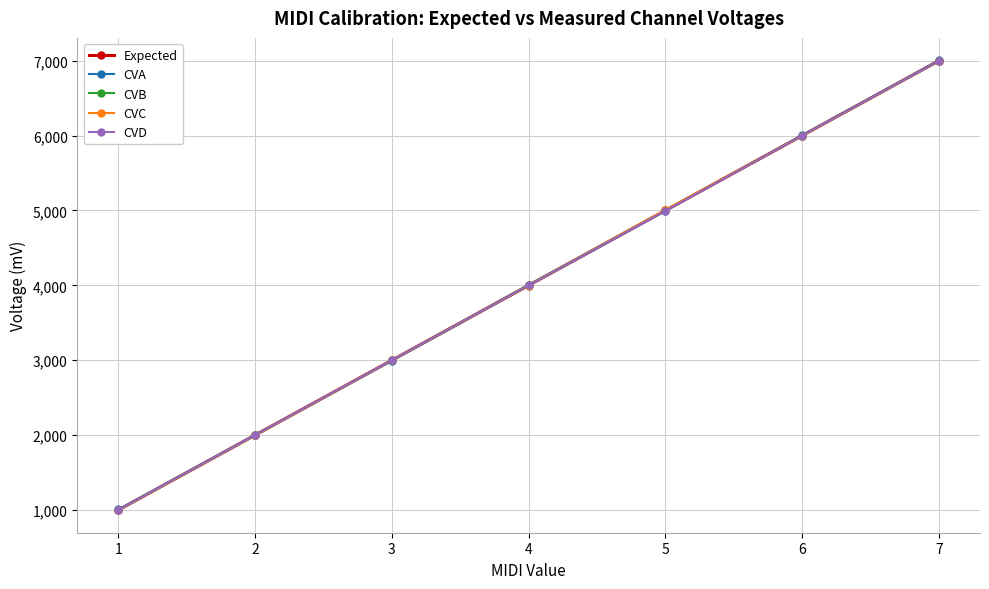

Count the number of categories in the chart.

7